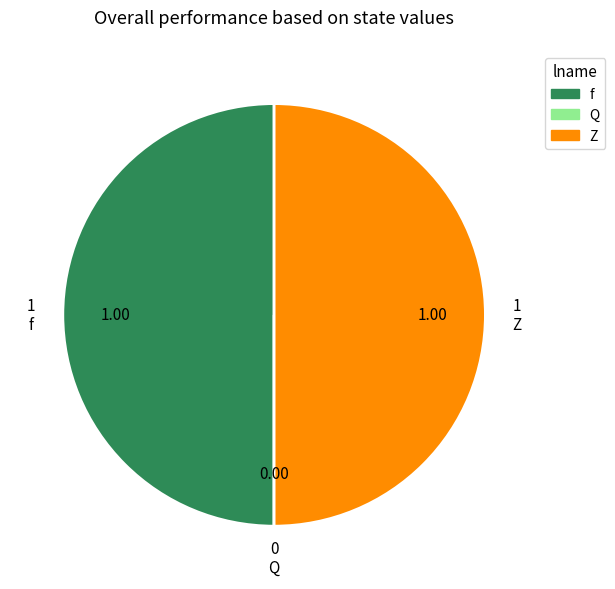

Is it true that f is 55% of the pie?

False